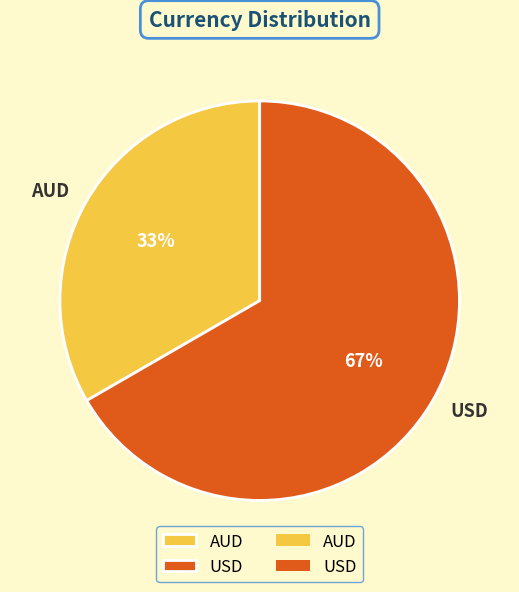

True or false: USD accounts for 77% of the total.

False